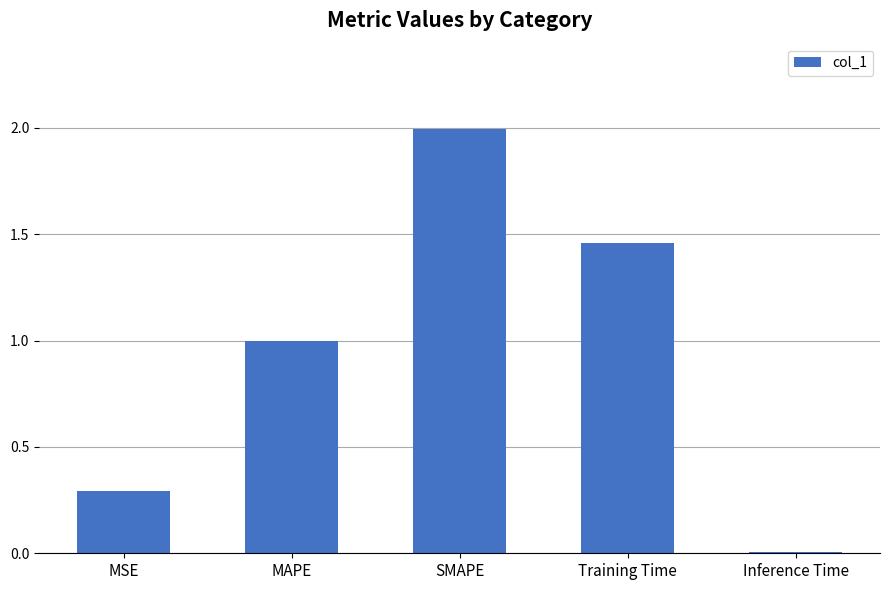

Between MSE and SMAPE, which is larger?

SMAPE